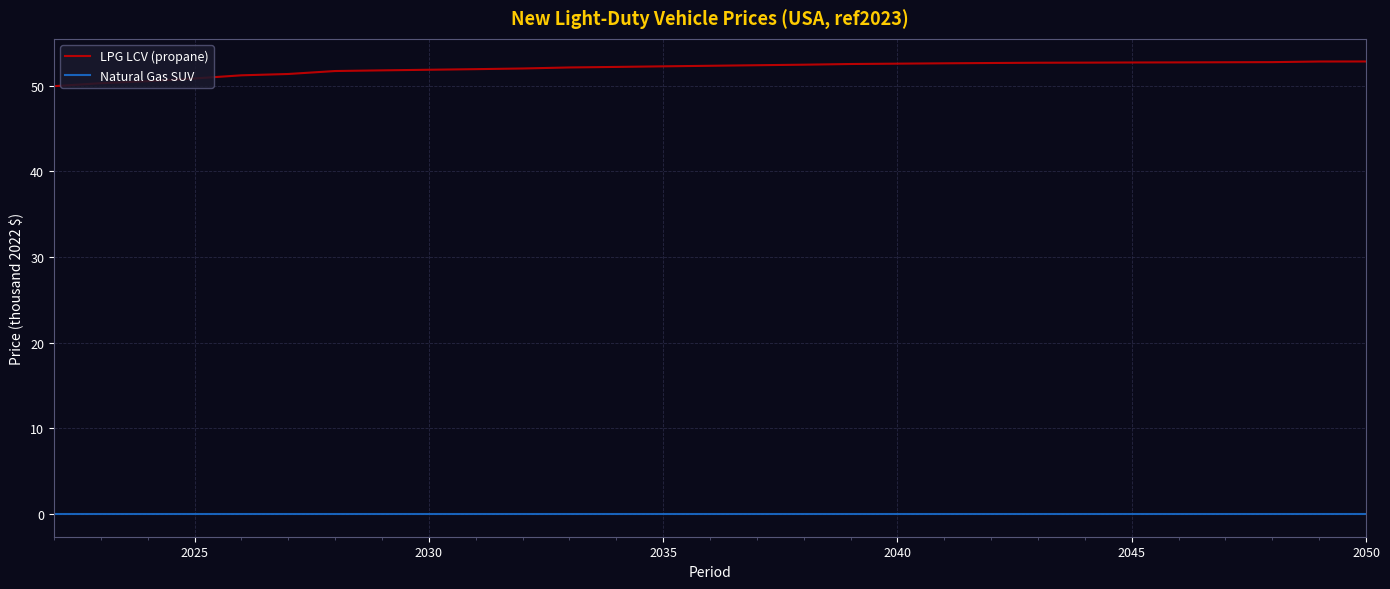

At how many categories does at least one series exceed 41?

29